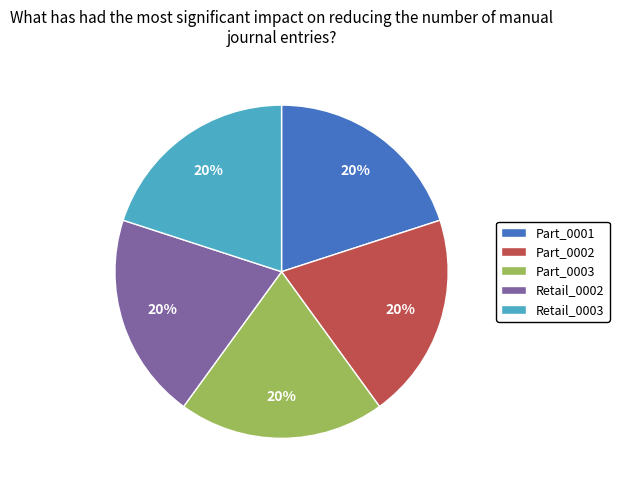

The Part_0002 slice represents 20% of the pie. True or false?

True